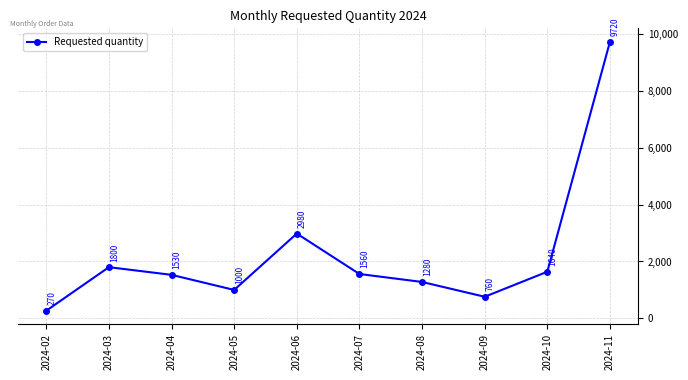

True or false: there are more than 0 points higher than both neighbors.

True